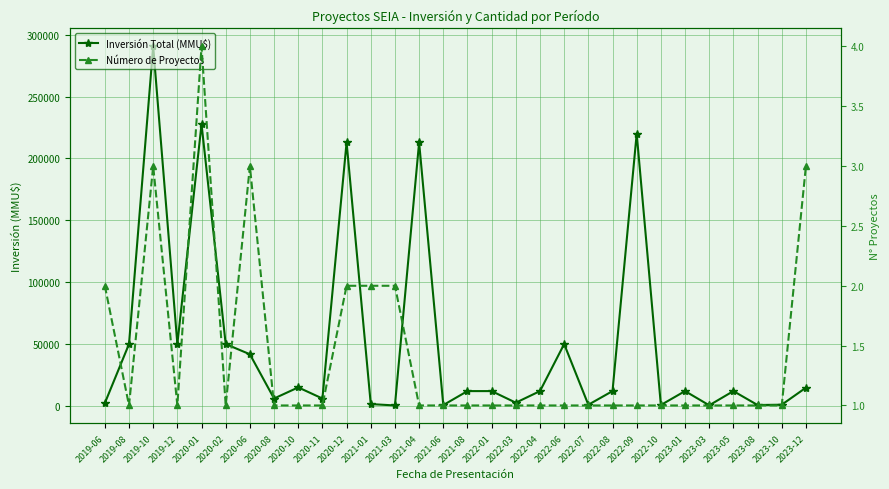

True or false: Inversión Total (MMU$) and Número de Proyectos intersect in this chart.

False